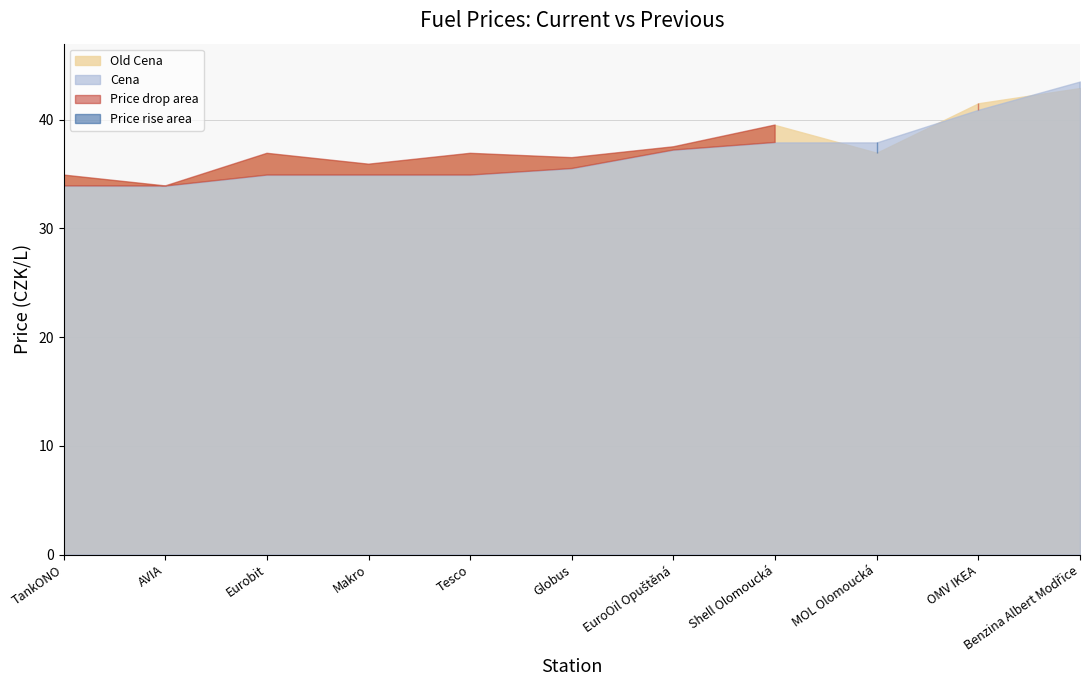

Reading left to right, list all the values displayed in this chart.

Old Cena: 34.9	33.9	36.9	35.9	36.9	36.5	37.5	39.5	37.0	41.5	42.9
Cena: 33.9	33.9	34.9	34.9	34.9	35.5	37.2	37.9	37.9	40.9	43.5